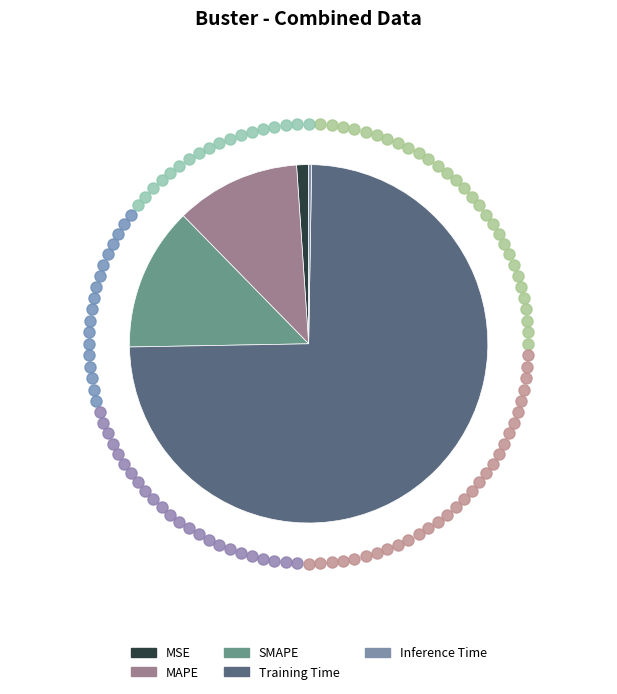

How many slices are in this pie chart?

5